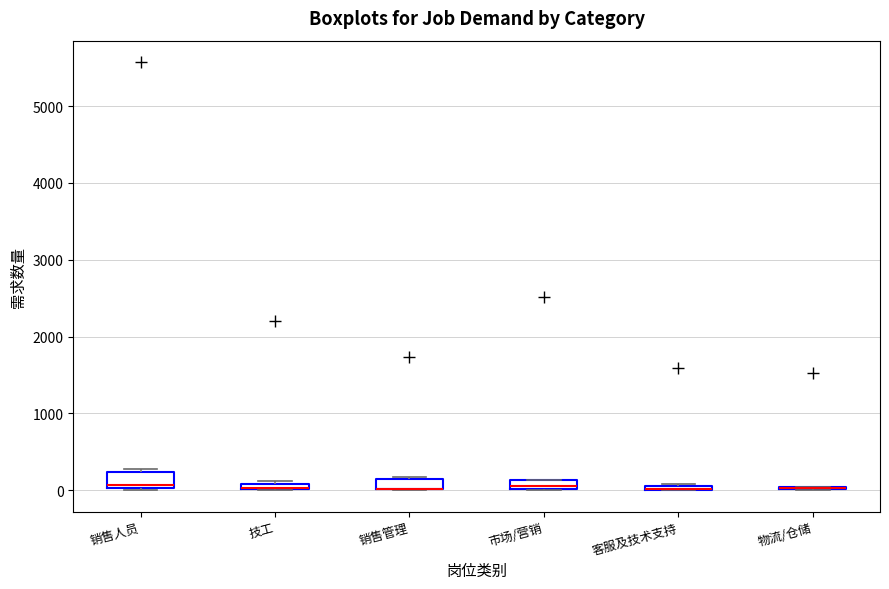

Where does the median line of the box for 销售人员 sit on the y-axis? The values are not printed on the chart, so give them approximately, as read against the axis.

100